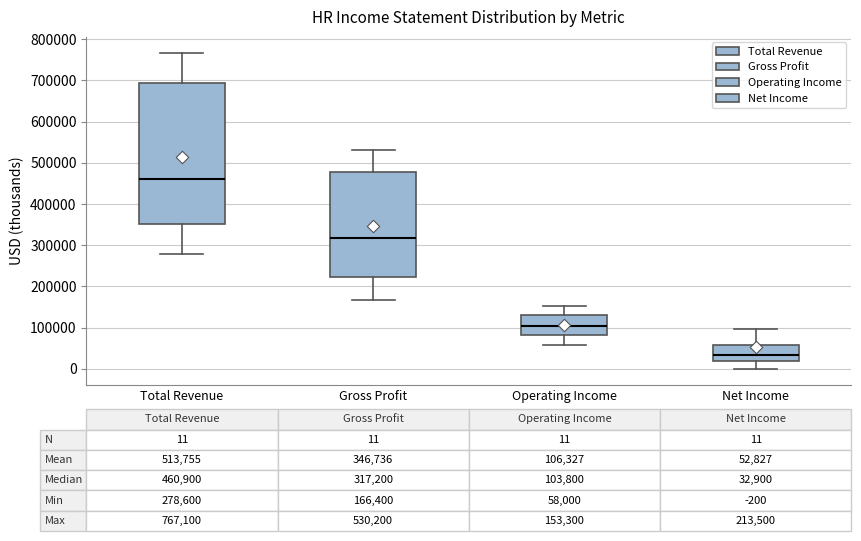

Which box is the tallest, from its lower edge to its upper edge?

Total Revenue